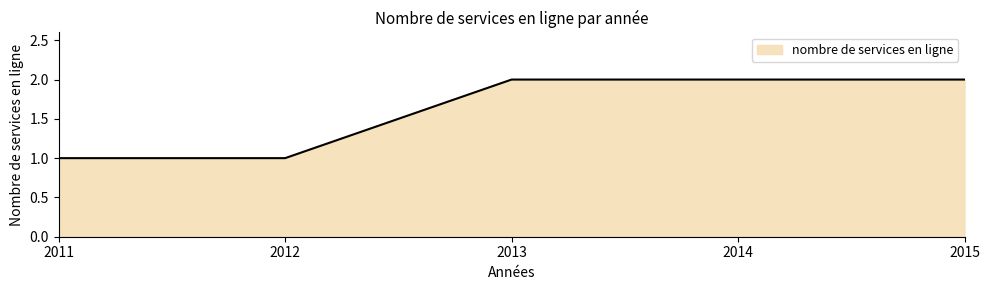

The value at 2013 is 3. True or false?

False